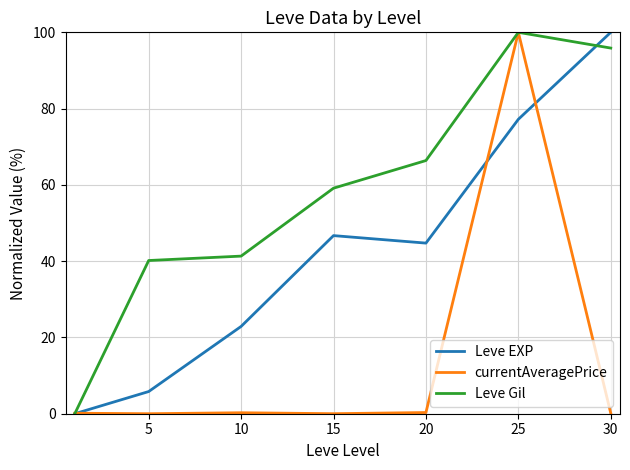

What is the highest value of the Leve EXP series?

100.0